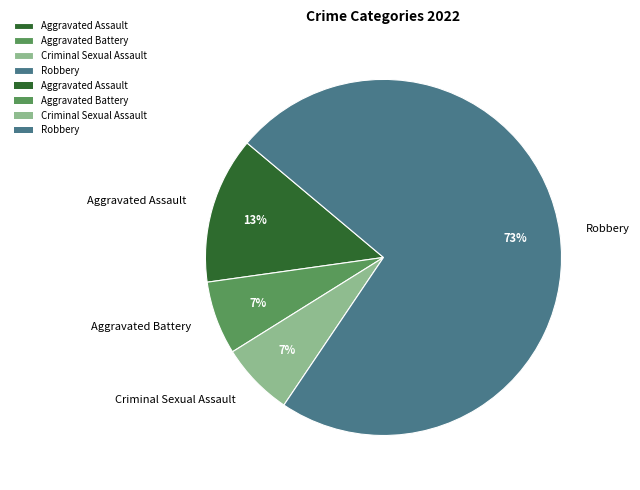

Count the number of slices in the pie.

4